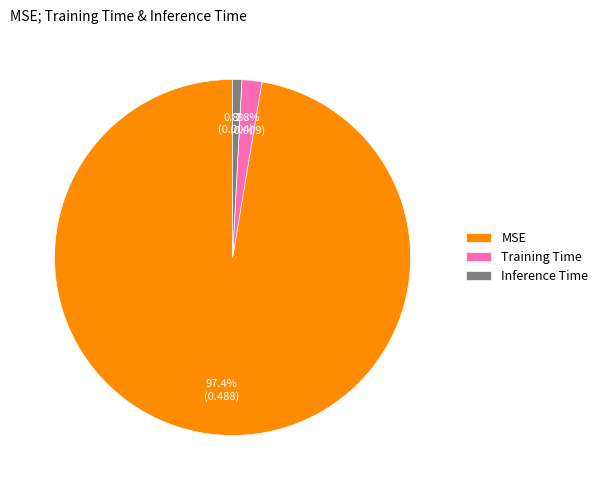

Combined, what portion of the pie is MSE and Inference Time?

98.2%